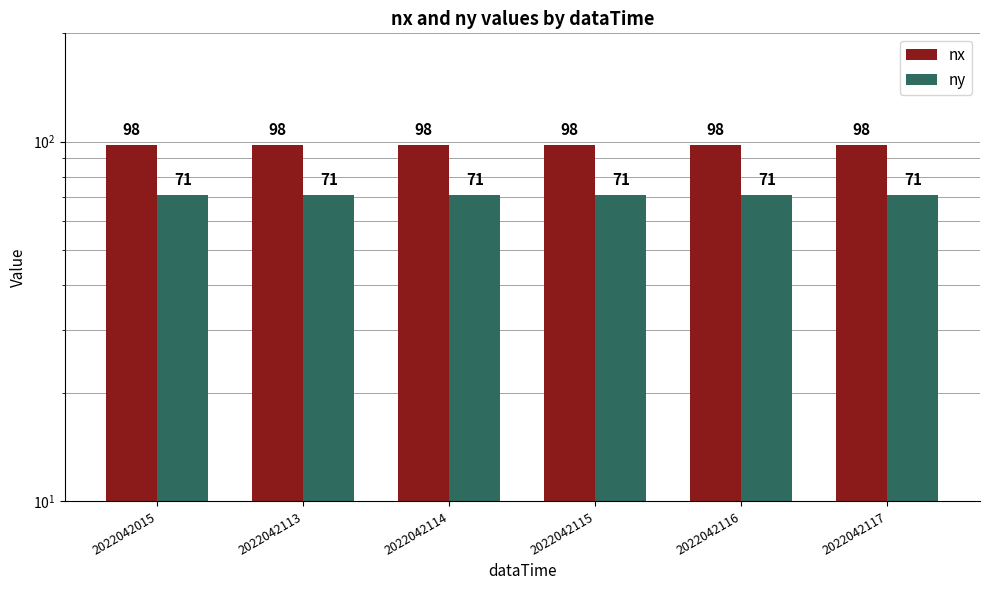

Rank the series by their average value, from lowest to highest.

ny, nx